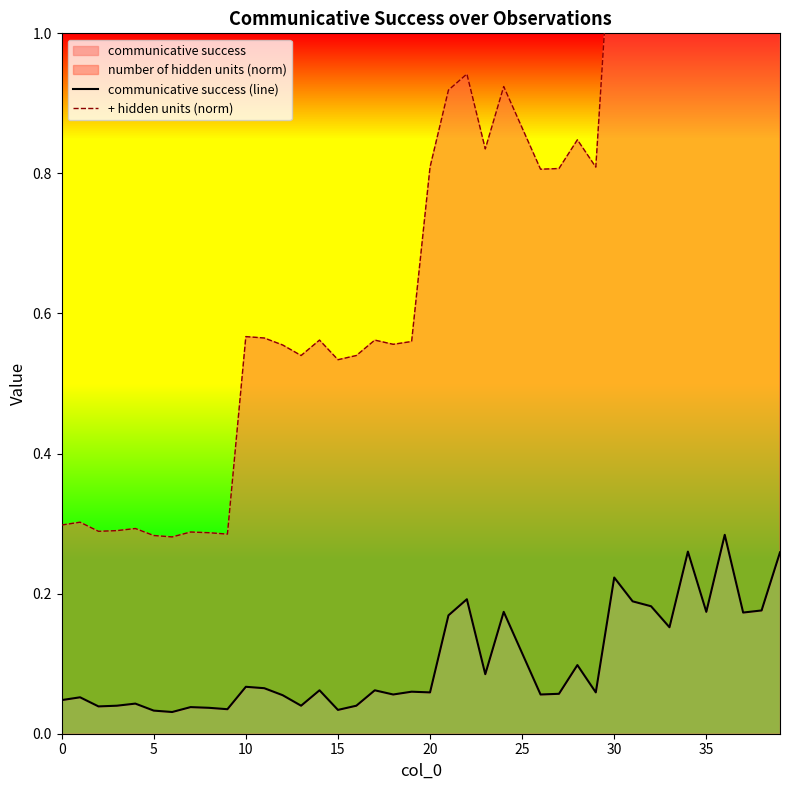

Which series has the largest total across all categories?

+ hidden units (norm)